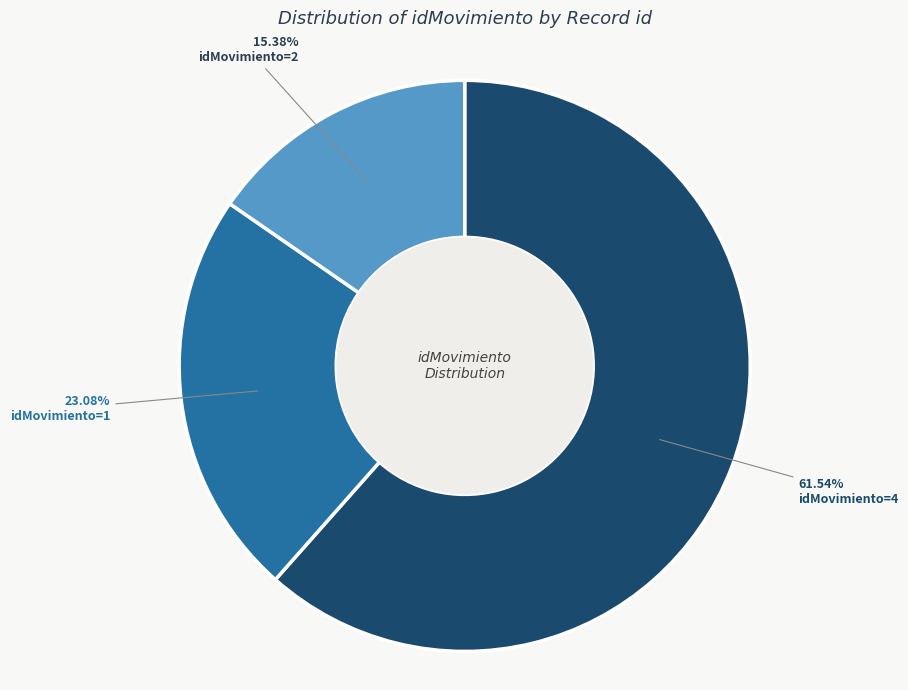

Rank the categories by value from highest to lowest.

idMovimiento=4, idMovimiento=1, idMovimiento=2